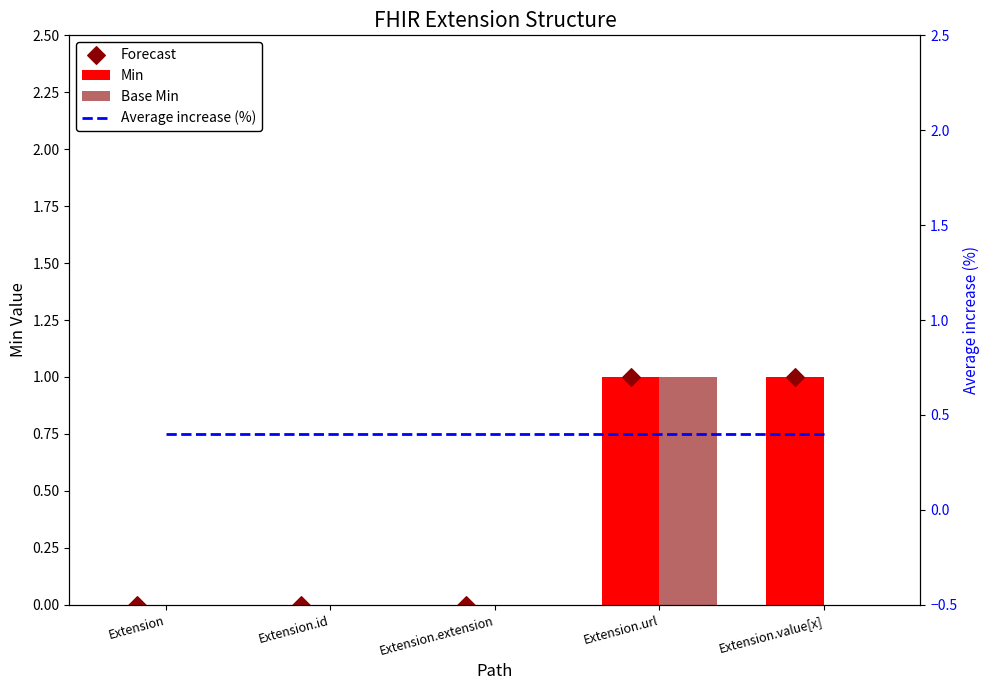

Which series has the widest spread of Y values?

Min